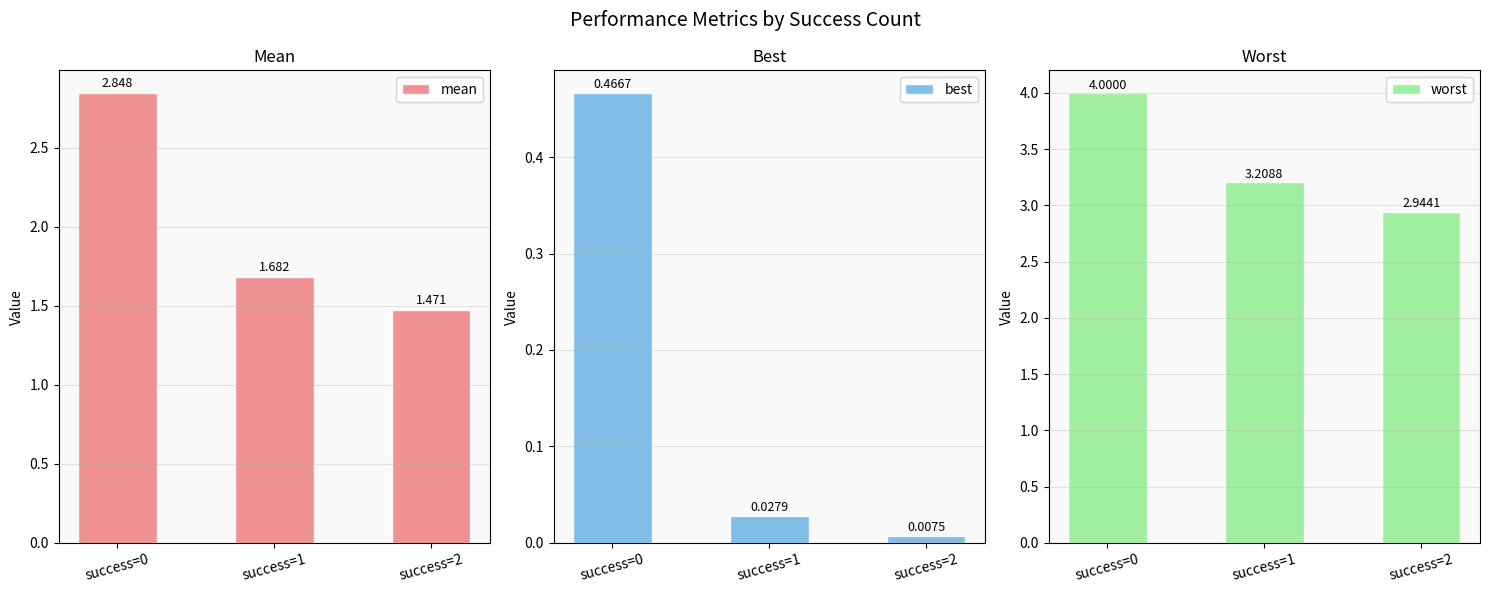

What value does the mean series have at success=1?

1.7